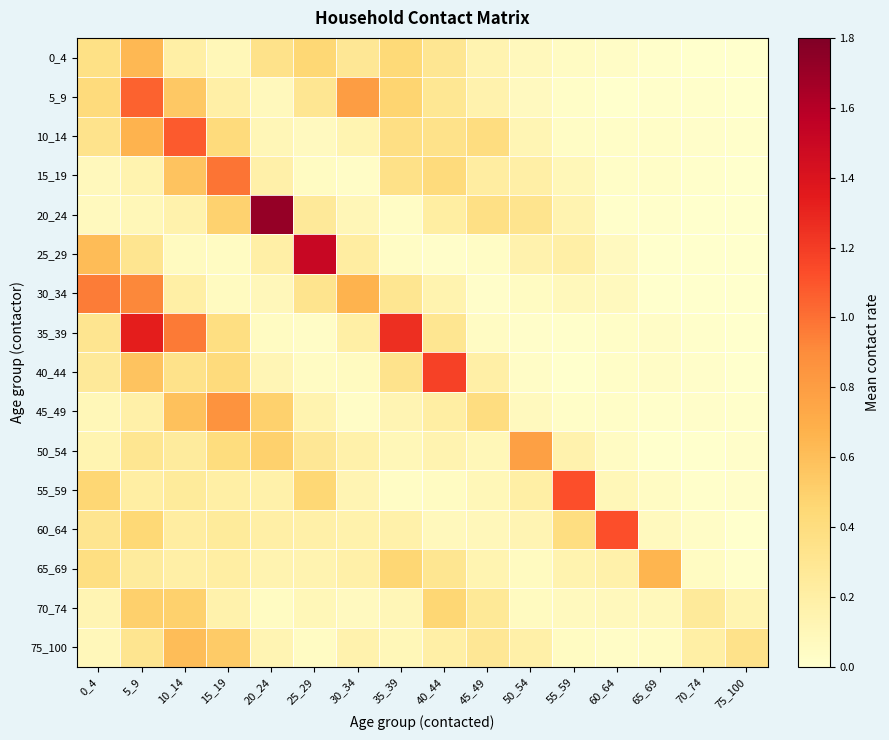

At which category is the sum across all series the highest?

5_9